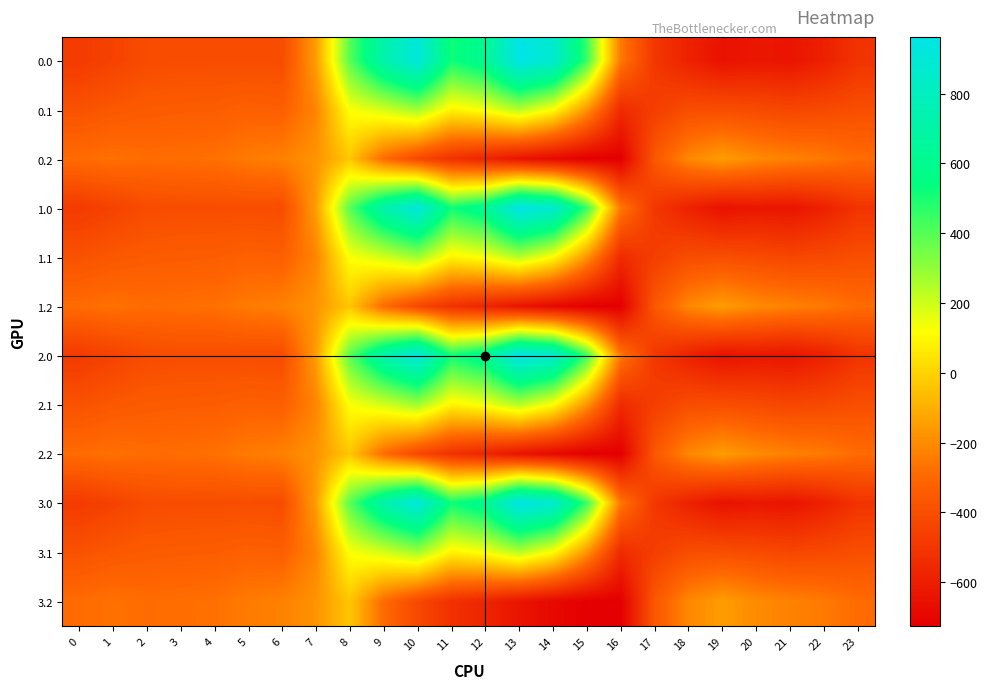

Reading left to right, extract all data points from this chart.

0.0: 0=-482.0	1=-449.5	2=-410.3	3=-404.4	4=-404.9	5=-403.8	6=-408.0	7=-150.1	8=395.3	9=716.9	10=916.2	11=516.0	12=619.4	13=962.7	14=870.3	15=443.0	16=-250.9	17=-494.8	18=-586.7	19=-649.2	20=-629.9	21=-638.4	22=-592.3	23=-511.3
0.1: 0=-384.6	1=-361.1	2=-347.9	3=-342.7	4=-339.6	5=-325.7	6=-332.2	7=-217.1	8=125.2	9=191.1	10=274.1	11=87.0	12=134.6	13=241.5	14=113.7	15=-173.1	16=-547.3	17=-466.6	18=-405.4	19=-400.2	20=-414.5	21=-432.4	22=-419.9	23=-399.4
0.2: 0=-287.1	1=-272.7	2=-285.5	3=-281.0	4=-274.4	5=-245.0	6=-228.8	7=-176.6	8=-35.3	9=-288.5	10=-423.5	11=-520.6	12=-571.2	13=-640.4	14=-687.4	15=-725.8	16=-726.6	17=-362.4	18=-210.0	19=-151.0	20=-199.2	21=-226.4	22=-247.4	23=-287.5
1.0: 0=-482.0	1=-449.5	2=-410.3	3=-404.4	4=-404.9	5=-403.8	6=-408.0	7=-150.1	8=395.3	9=716.9	10=916.2	11=516.0	12=619.4	13=962.7	14=870.3	15=443.0	16=-250.9	17=-494.8	18=-586.7	19=-649.2	20=-629.9	21=-638.4	22=-592.3	23=-511.3
1.1: 0=-384.6	1=-361.1	2=-347.9	3=-342.7	4=-339.6	5=-325.7	6=-332.2	7=-217.1	8=125.2	9=191.1	10=274.1	11=87.0	12=134.6	13=241.5	14=113.7	15=-173.1	16=-547.3	17=-466.6	18=-405.4	19=-400.2	20=-414.5	21=-432.4	22=-419.9	23=-399.4
1.2: 0=-287.1	1=-272.7	2=-285.5	3=-281.0	4=-274.4	5=-245.0	6=-228.8	7=-176.6	8=-35.3	9=-288.5	10=-423.5	11=-520.6	12=-571.2	13=-640.4	14=-687.4	15=-725.8	16=-726.6	17=-362.4	18=-210.0	19=-151.0	20=-199.2	21=-226.4	22=-247.4	23=-287.5
2.0: 0=-482.0	1=-449.5	2=-410.3	3=-404.4	4=-404.9	5=-403.8	6=-408.0	7=-150.1	8=395.3	9=716.9	10=916.2	11=516.0	12=619.4	13=962.7	14=870.3	15=443.0	16=-250.9	17=-494.8	18=-586.7	19=-649.2	20=-629.9	21=-638.4	22=-592.3	23=-511.3
2.1: 0=-384.6	1=-361.1	2=-347.9	3=-342.7	4=-339.6	5=-325.7	6=-332.2	7=-217.1	8=125.2	9=191.1	10=274.1	11=87.0	12=134.6	13=241.5	14=113.7	15=-173.1	16=-547.3	17=-466.6	18=-405.4	19=-400.2	20=-414.5	21=-432.4	22=-419.9	23=-399.4
2.2: 0=-287.1	1=-272.7	2=-285.5	3=-281.0	4=-274.4	5=-245.0	6=-228.8	7=-176.6	8=-35.3	9=-288.5	10=-423.5	11=-520.6	12=-571.2	13=-640.4	14=-687.4	15=-725.8	16=-726.6	17=-362.4	18=-210.0	19=-151.0	20=-199.2	21=-226.4	22=-247.4	23=-287.5
3.0: 0=-482.0	1=-449.5	2=-410.3	3=-404.4	4=-404.9	5=-403.8	6=-408.0	7=-150.1	8=395.3	9=716.9	10=916.2	11=516.0	12=619.4	13=962.7	14=870.3	15=443.0	16=-250.9	17=-494.8	18=-586.7	19=-649.2	20=-629.9	21=-638.4	22=-592.3	23=-511.3
3.1: 0=-384.6	1=-361.1	2=-347.9	3=-342.7	4=-339.6	5=-325.7	6=-332.2	7=-217.1	8=125.2	9=191.1	10=274.1	11=87.0	12=134.6	13=241.5	14=113.7	15=-173.1	16=-547.3	17=-466.6	18=-405.4	19=-400.2	20=-414.5	21=-432.4	22=-419.9	23=-399.4
3.2: 0=-287.1	1=-272.7	2=-285.5	3=-281.0	4=-274.4	5=-245.0	6=-228.8	7=-176.6	8=-35.3	9=-288.5	10=-423.5	11=-520.6	12=-571.2	13=-640.4	14=-687.4	15=-725.8	16=-726.6	17=-362.4	18=-210.0	19=-151.0	20=-199.2	21=-226.4	22=-247.4	23=-287.5